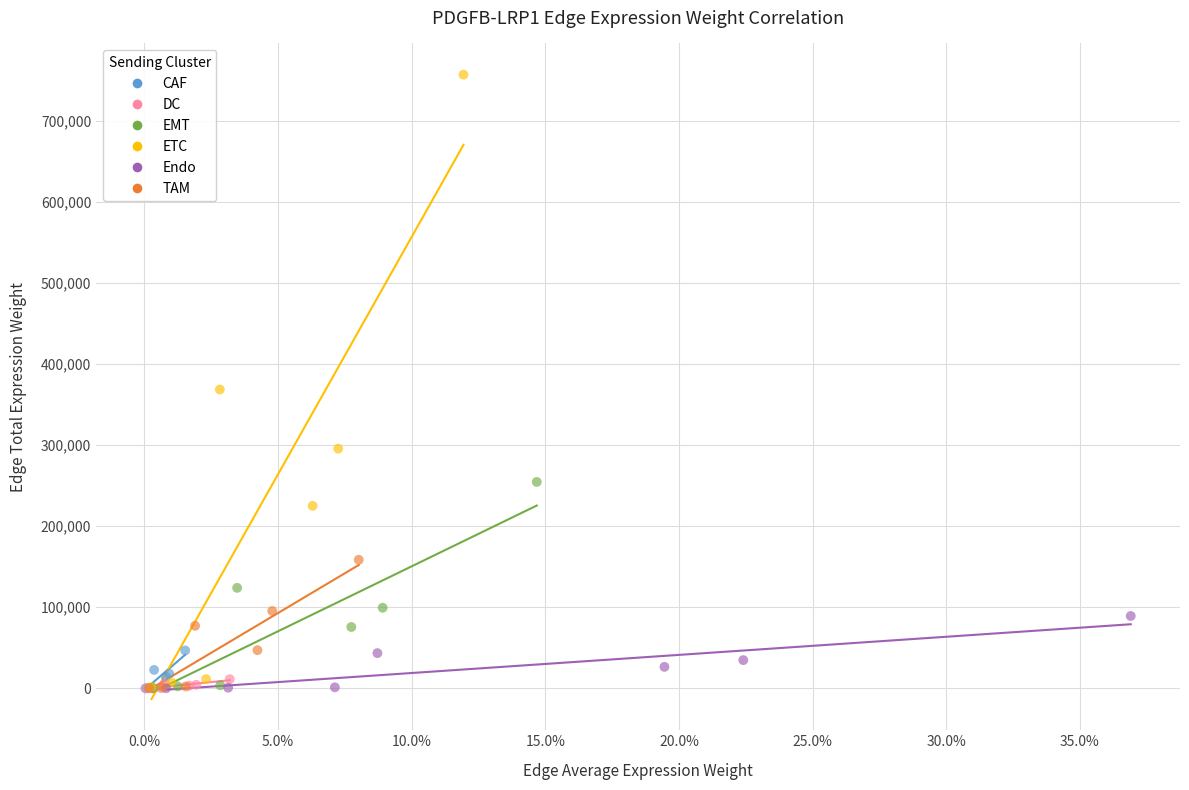

What are all the series names shown in the legend?

CAF, DC, EMT, ETC, Endo, TAM